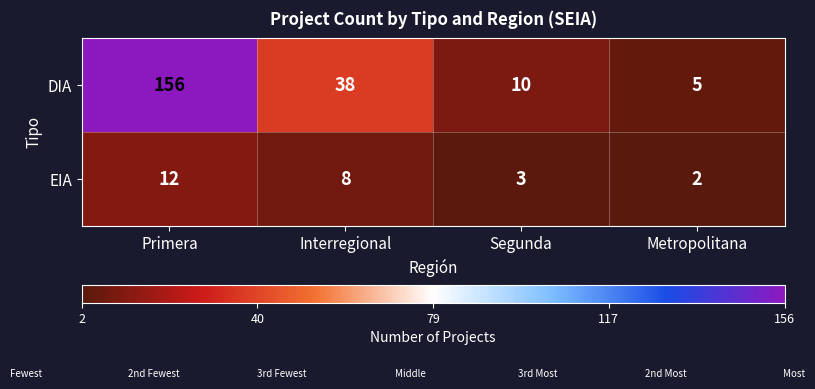

Reading left to right, list all the values displayed in this chart.

DIA: Primera=156	Interregional=38	Segunda=10	Metropolitana=5
EIA: Primera=12	Interregional=8	Segunda=3	Metropolitana=2